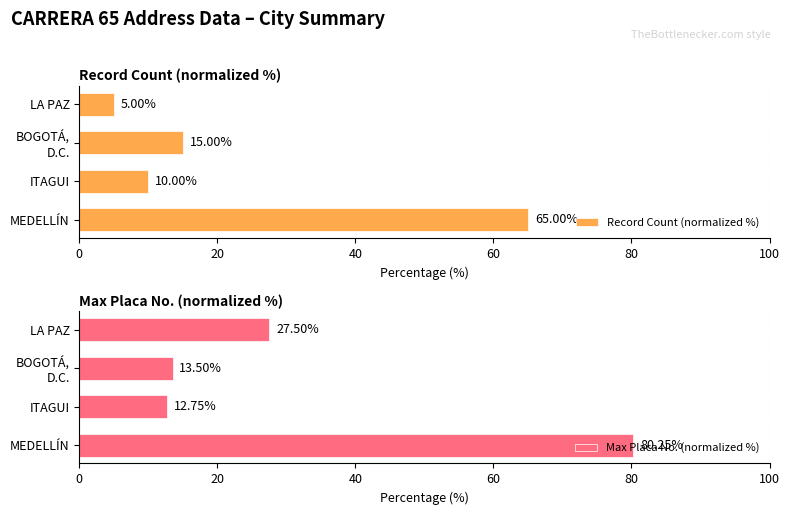

What is the difference between the highest and lowest values at 0?

15.2